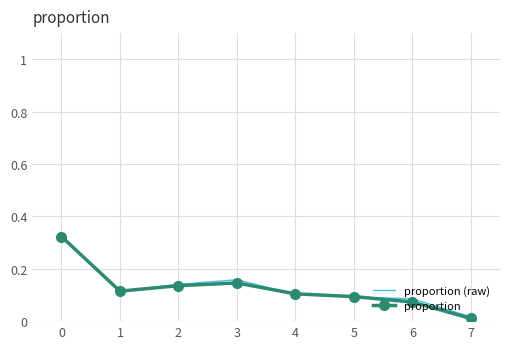

Is the value of proportion at 1 greater than the value of proportion (raw) at 6?

Yes